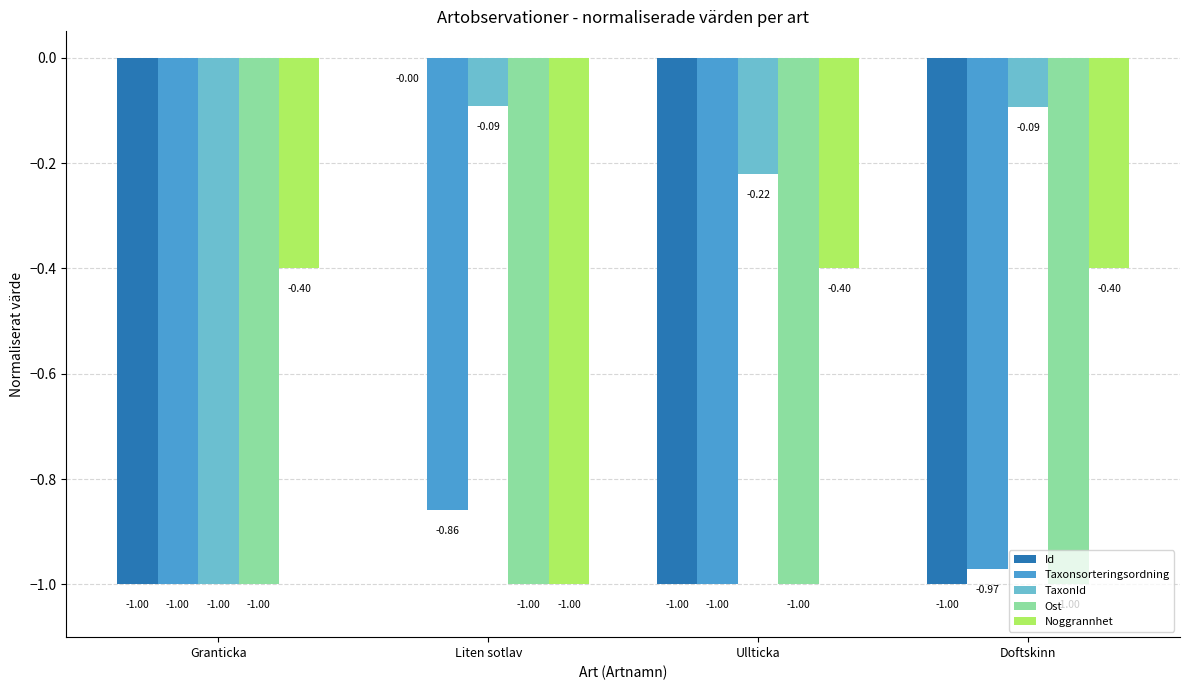

What is the sum of the TaxonId values at Liten sotlav and Ullticka?

-0.3